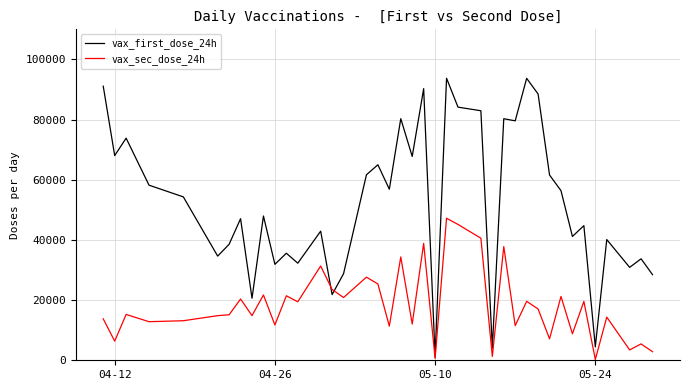

What is the average value of the vax_sec_dose_24h series?

18250